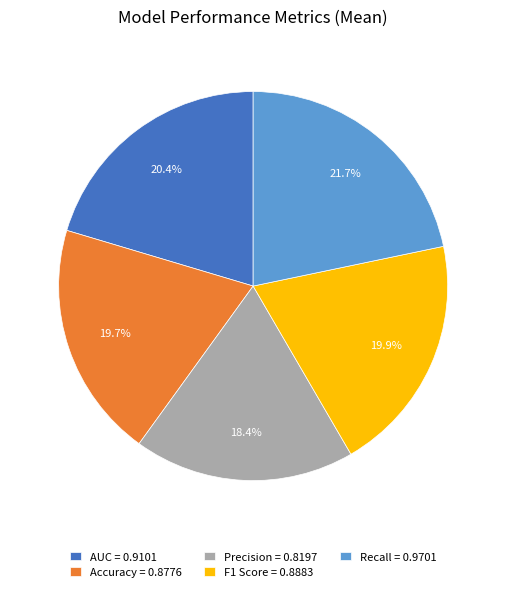

Does Accuracy account for over 50% of the chart?

No